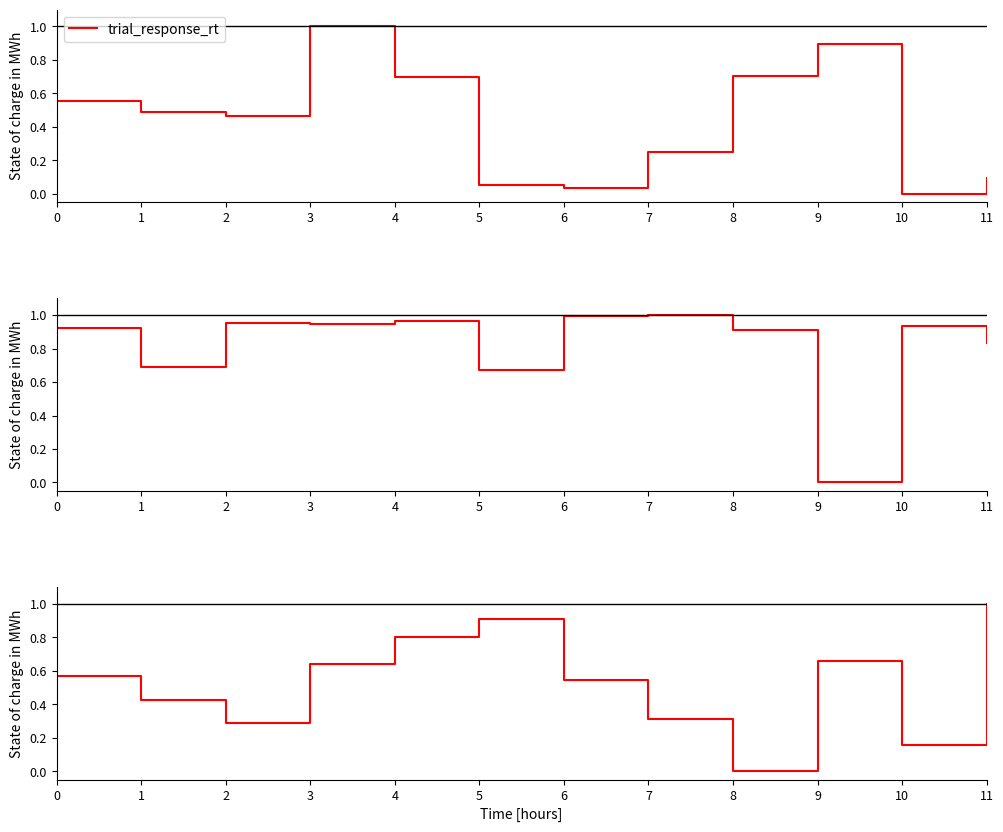

Reading right to left, extract all data points from this chart.

trial_response_rt: 0.1	0.0	0.9	0.7	0.2	0.0	0.0	0.7	1.0	0.5	0.5	0.6
trial_mouse_x: 0.8	0.9	0.0	0.9	1.0	1.0	0.7	1.0	0.9	1.0	0.7	0.9
trial_mouse_y: 1.0	0.2	0.7	0.0	0.3	0.5	0.9	0.8	0.6	0.3	0.4	0.6